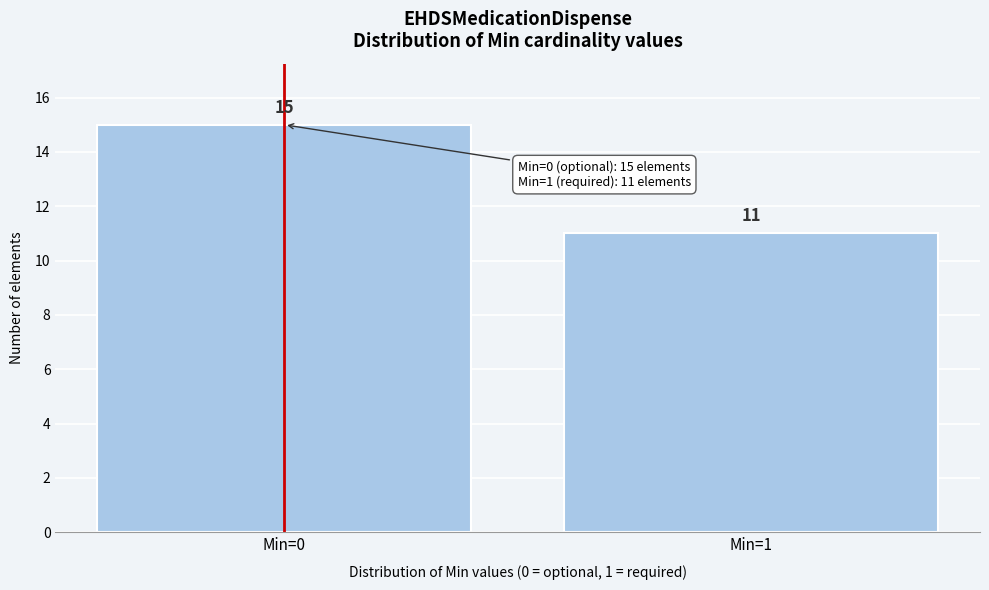

Reading left to right, list all the values displayed in this chart.

Min=0=15	Min=1=11